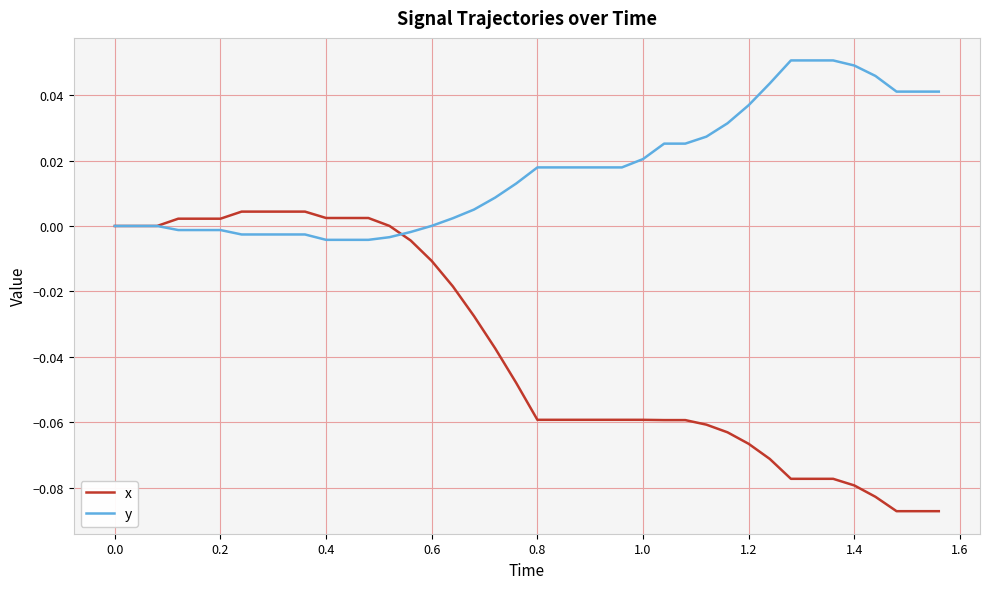

How many lines are shown in the chart?

2